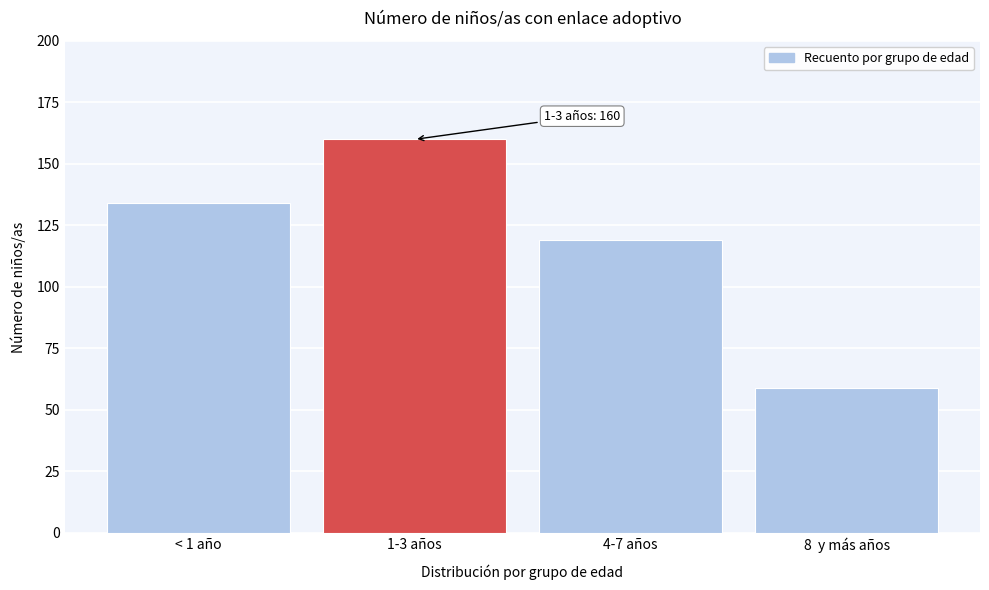

Reading left to right, extract all data points from this chart.

< 1 año=134	1-3 años=160	4-7 años=119	8  y más años=59